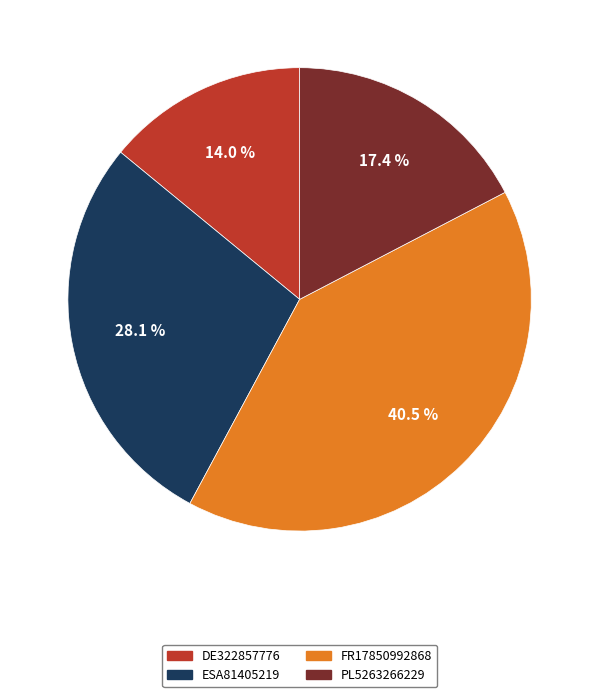

What is the smallest slice in the pie chart?

DE322857776